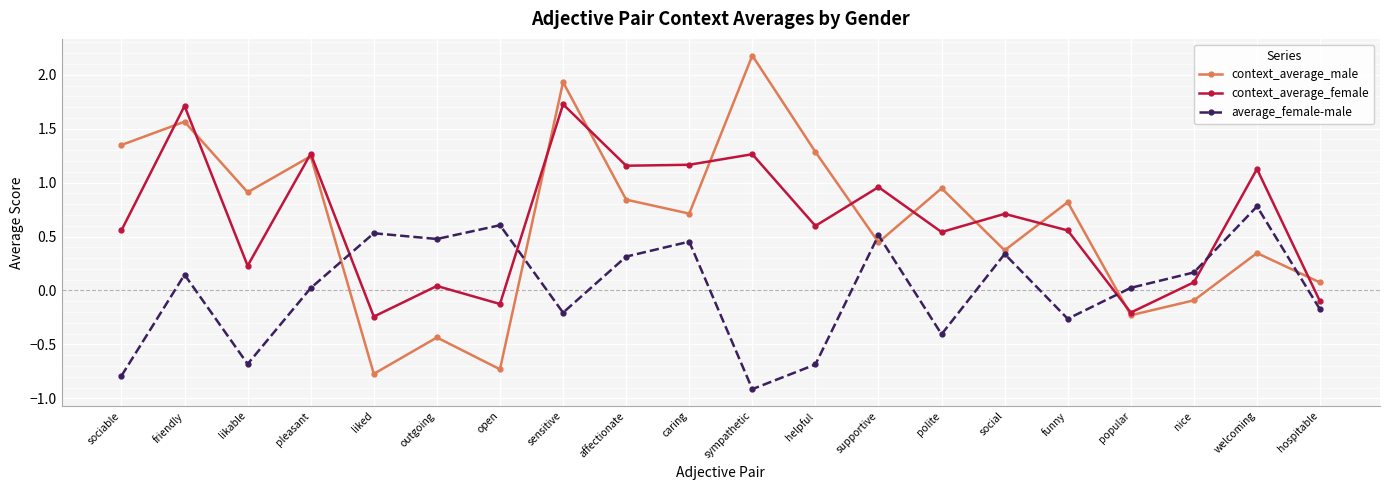

At which category does the chart reach its minimum across all series?

sympathetic